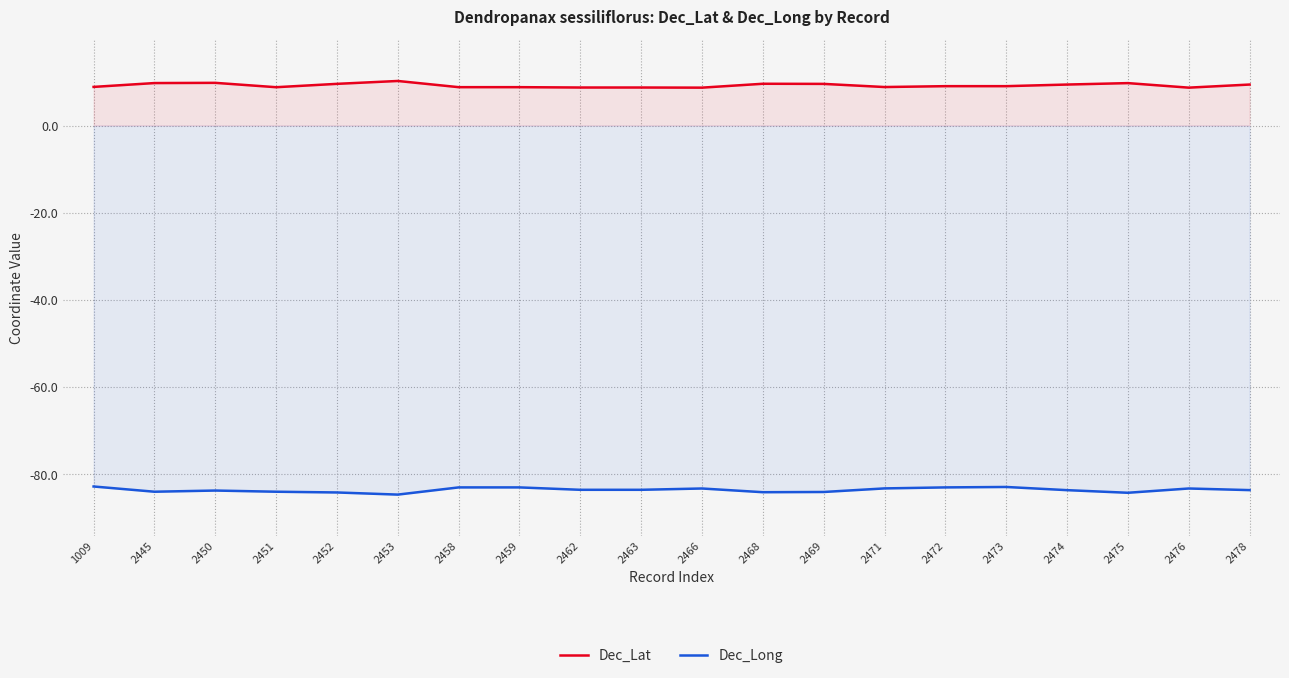

List the labels in order of Dec_Lat value, smallest first.

2466, 2476, 2462, 2463, 2451, 2458, 2459, 2471, 1009, 2472, 2473, 2474, 2478, 2469, 2452, 2468, 2475, 2445, 2450, 2453